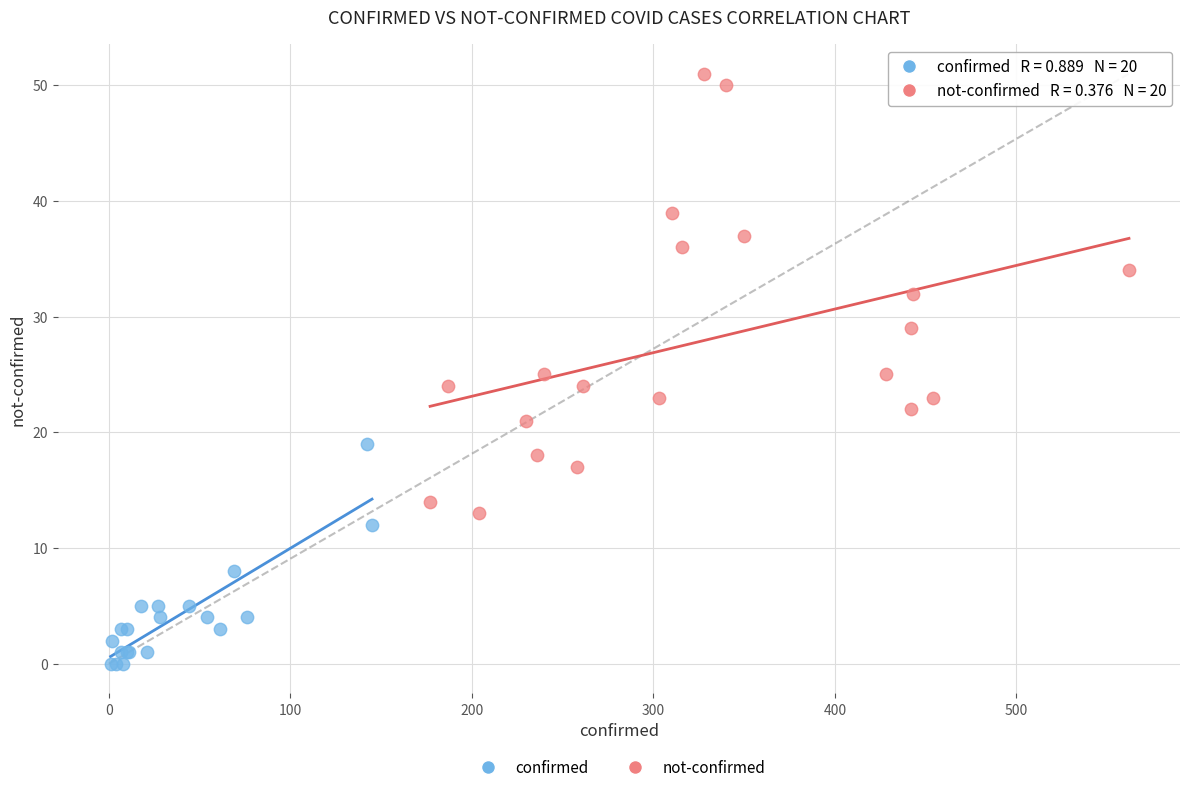

Which series reaches the minimum Y coordinate?

confirmed